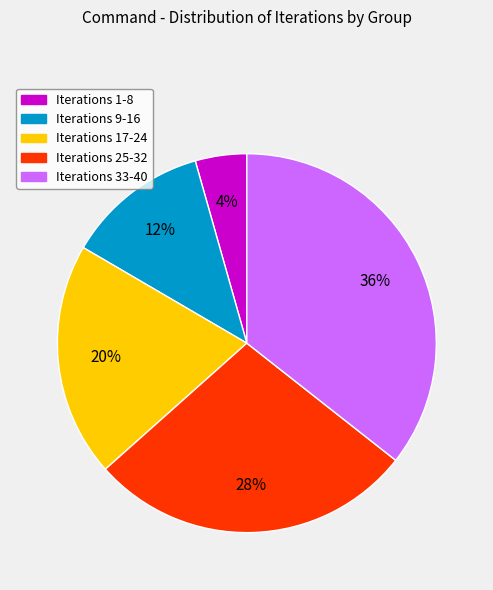

What percentage is the Iterations 1-8 slice, to the nearest percent?

4%